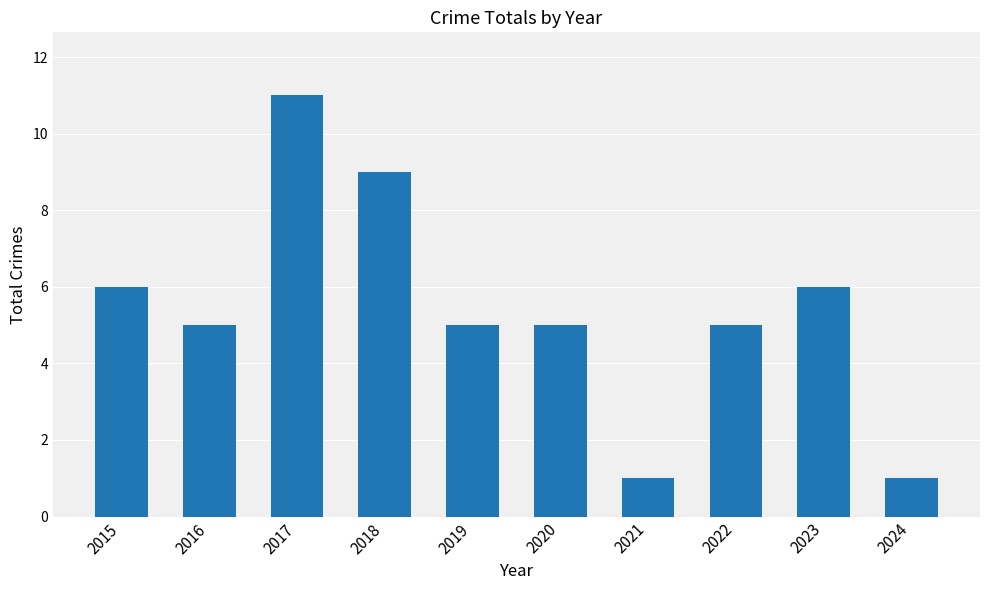

Count the number of data series in this chart.

1